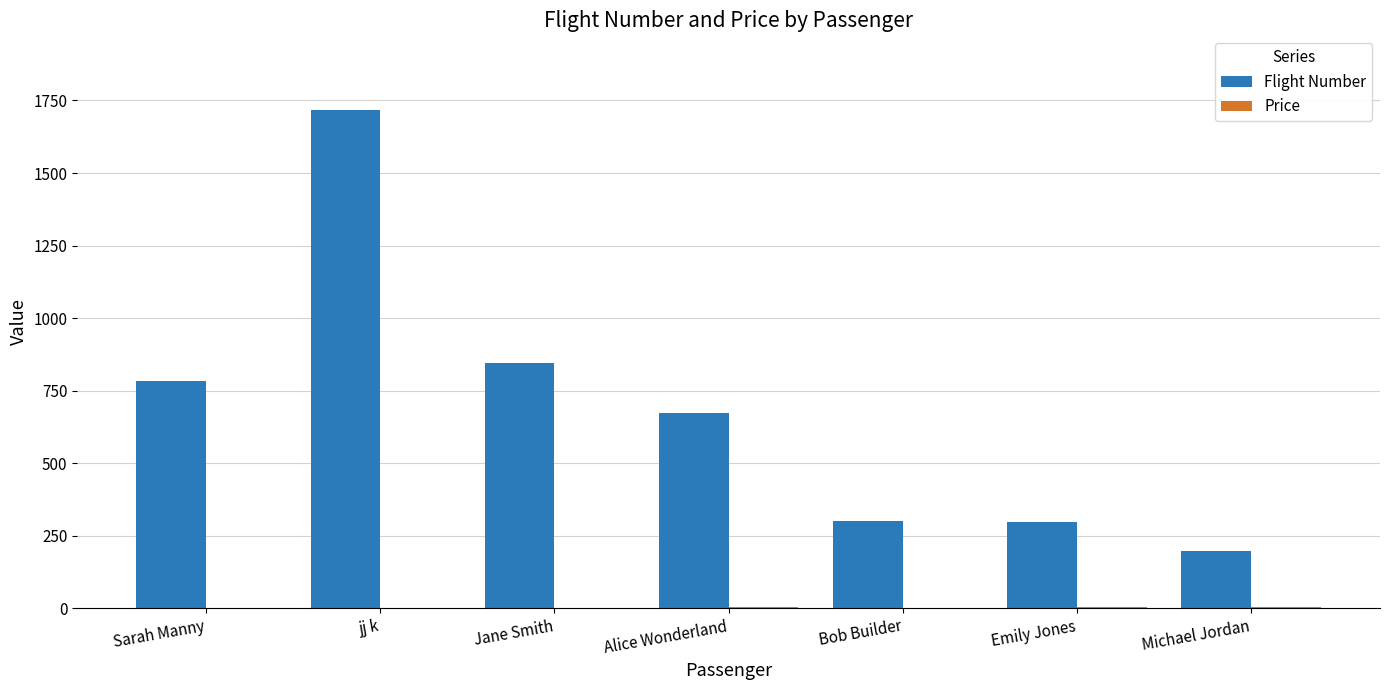

The Flight Number series shows 200 at Bob Builder. True or false?

False